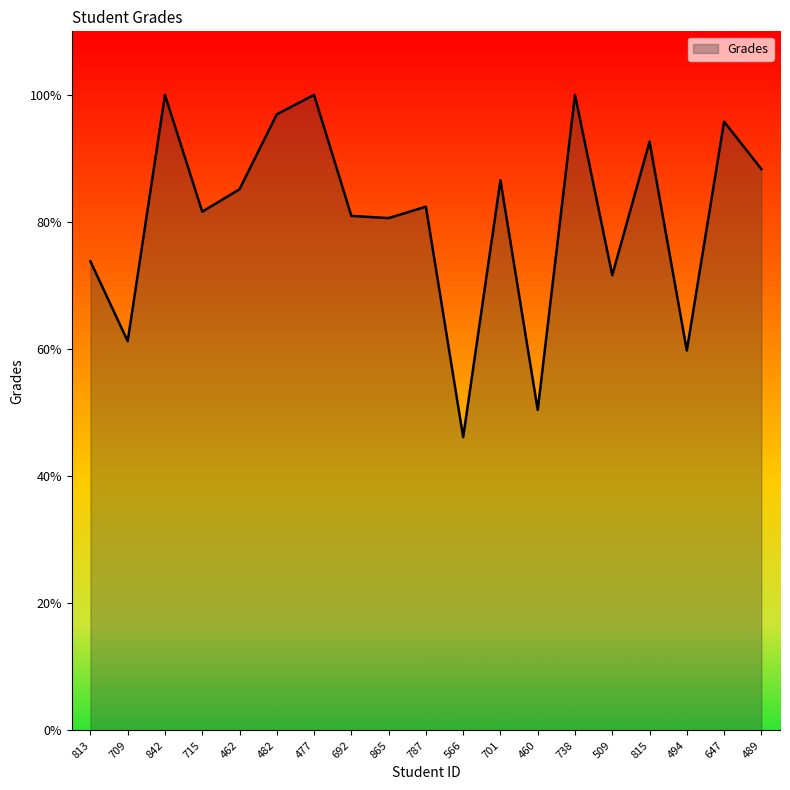

What is the average value?

80.7